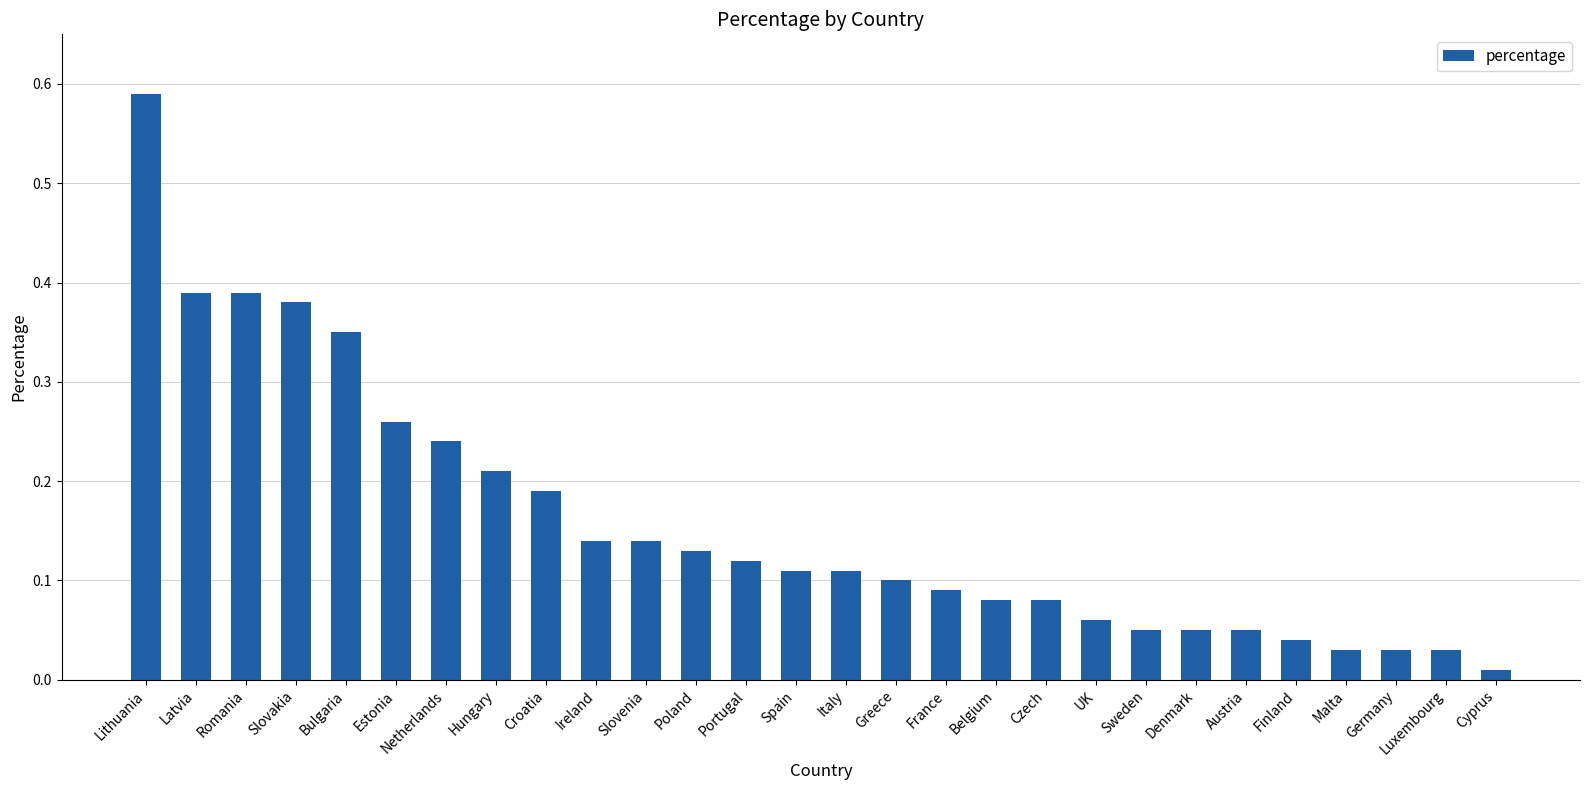

What is the sum of all values?

4.5